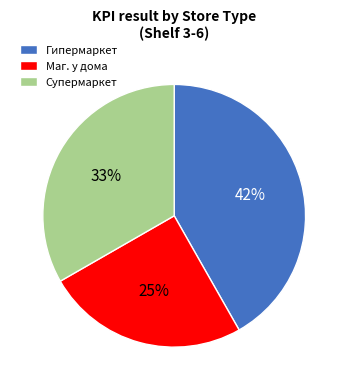

Is it true that Маг. у дома is 37% of the pie?

False